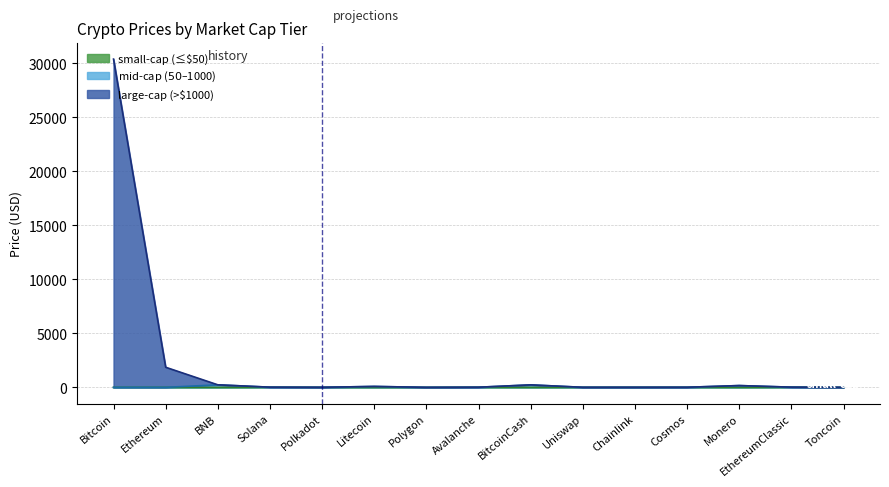

What is the sum of all values?

33035.2